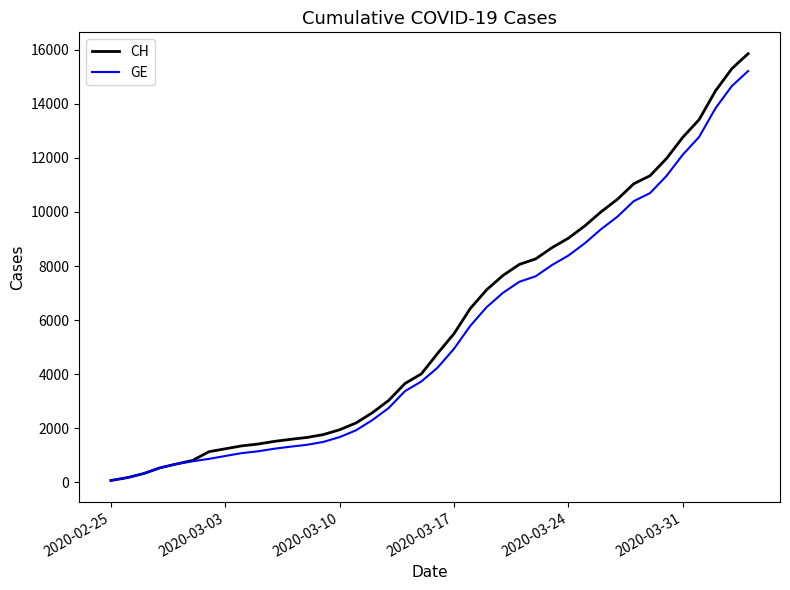

Which series has the widest spread of values?

CH